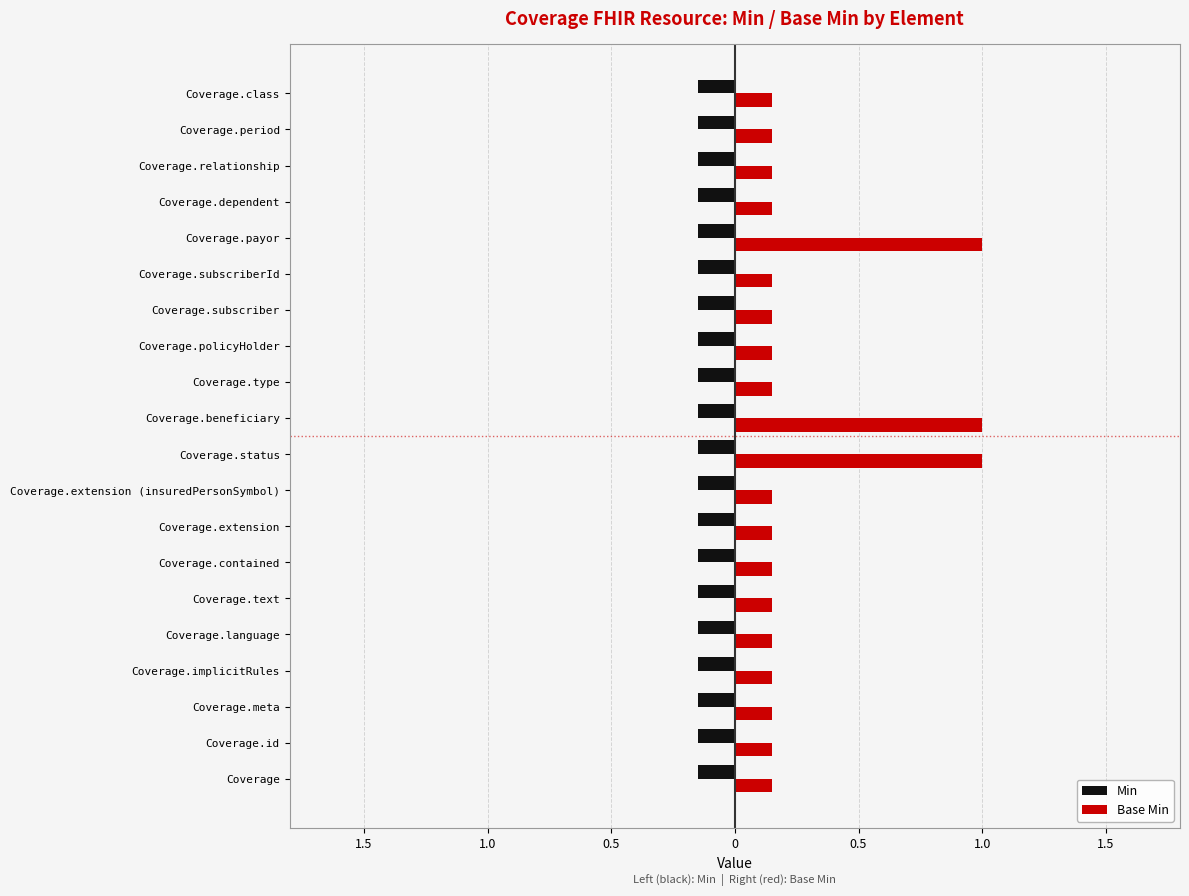

What are all the series names shown in the legend?

Min, Base Min